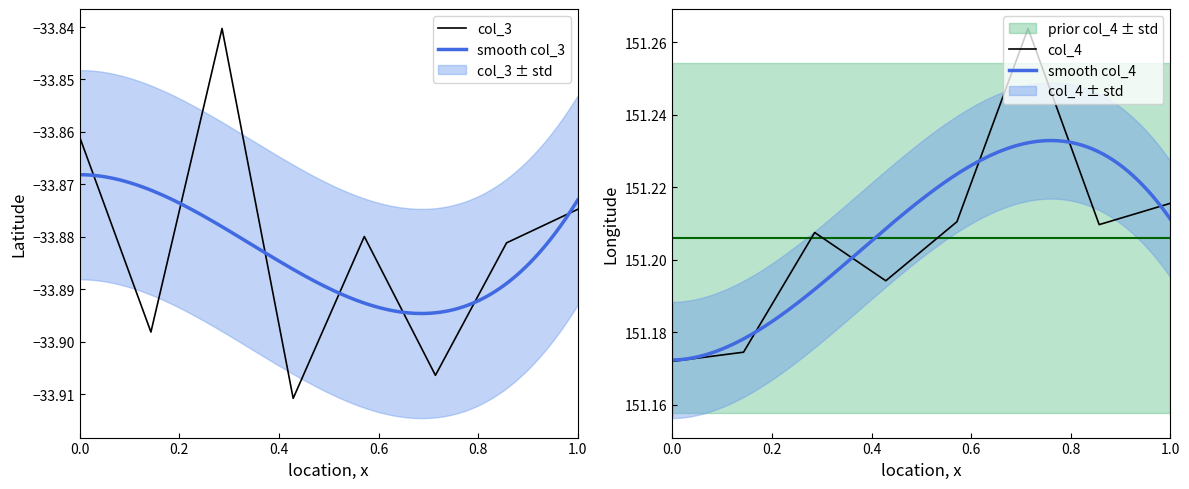

Is it true that col_3 equals -33.9 at 4?

True